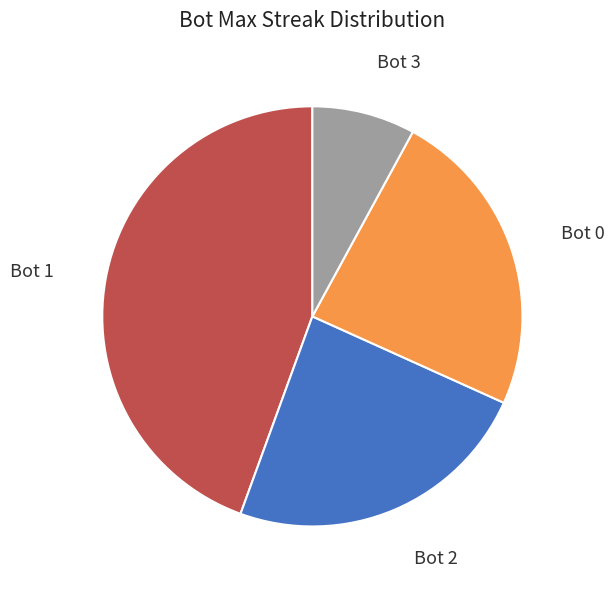

Does Bot 1 represent more than half of the total?

No